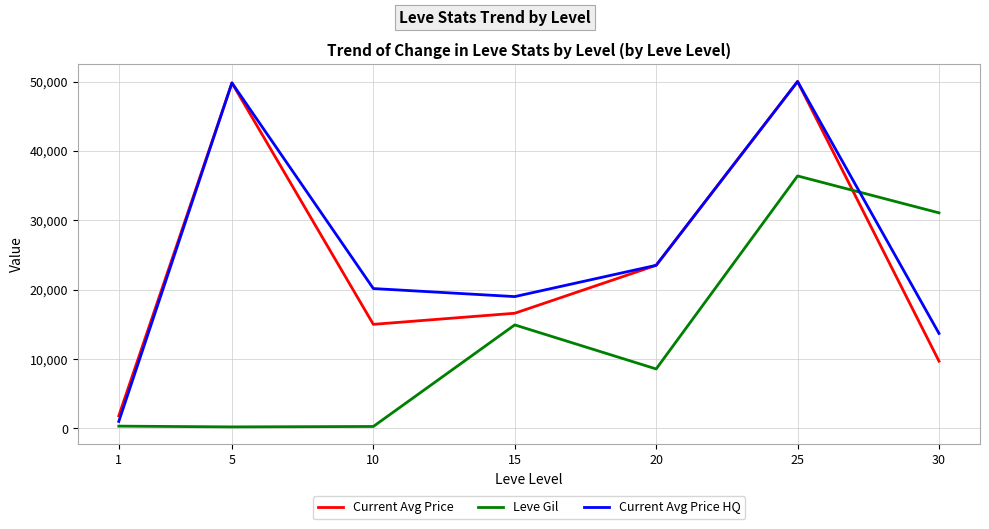

At 10, list the series in order from largest to smallest.

Current Avg Price HQ, Current Avg Price, Leve Gil